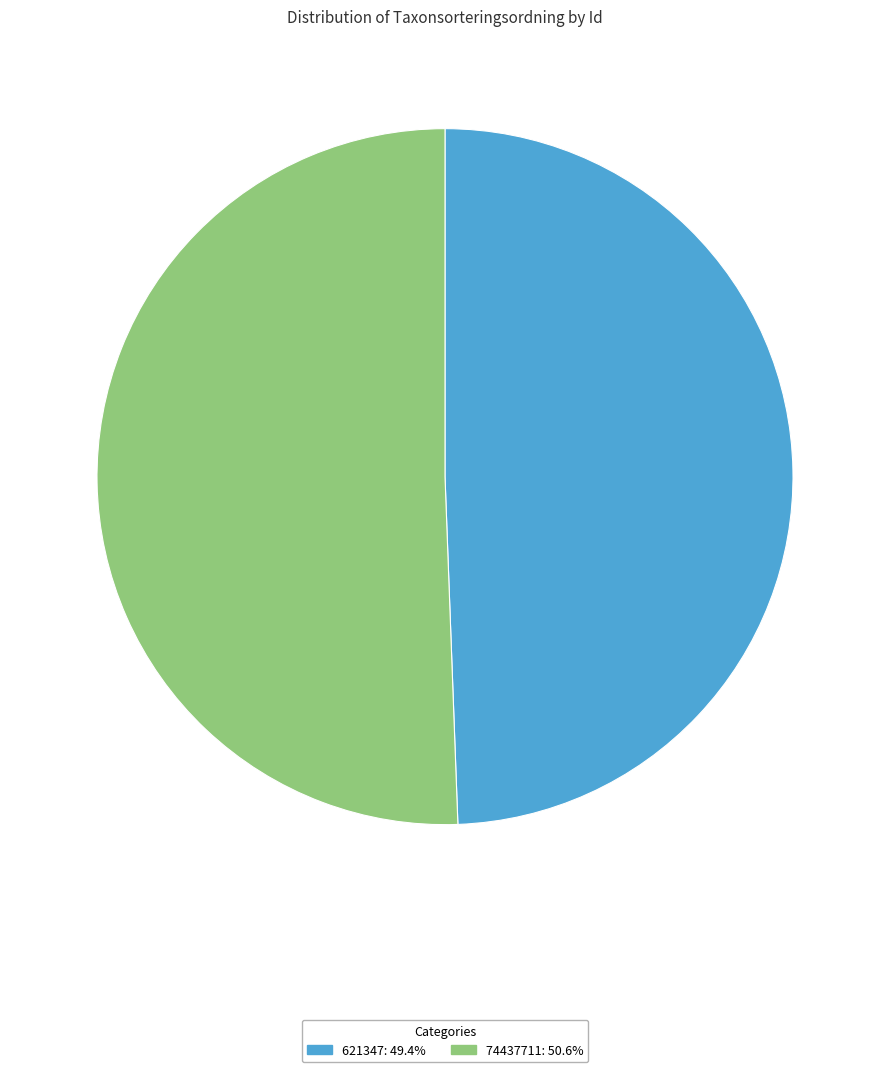

Is the sum of 621347 and 74437711 greater than half?

Yes